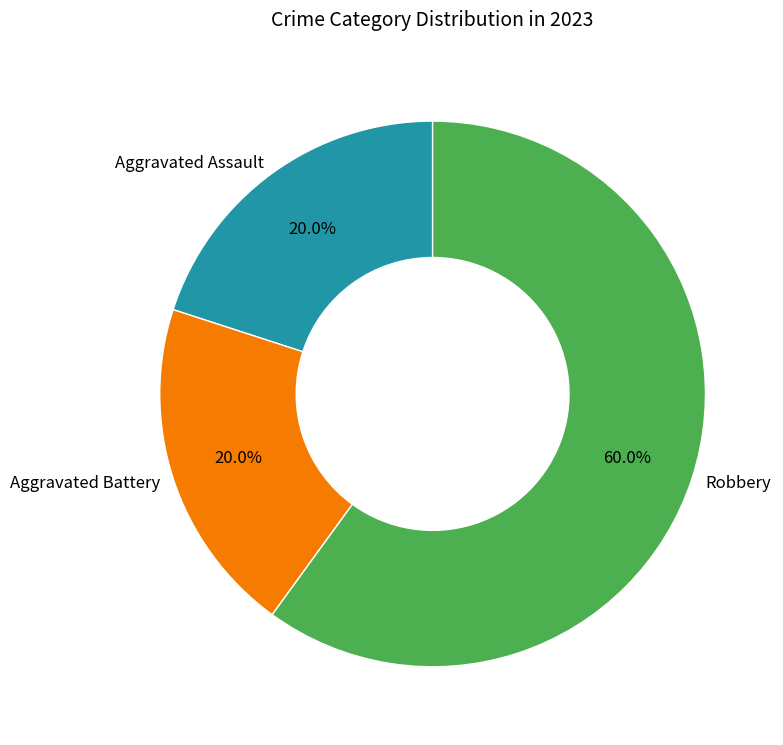

How many slices are in this pie chart?

3